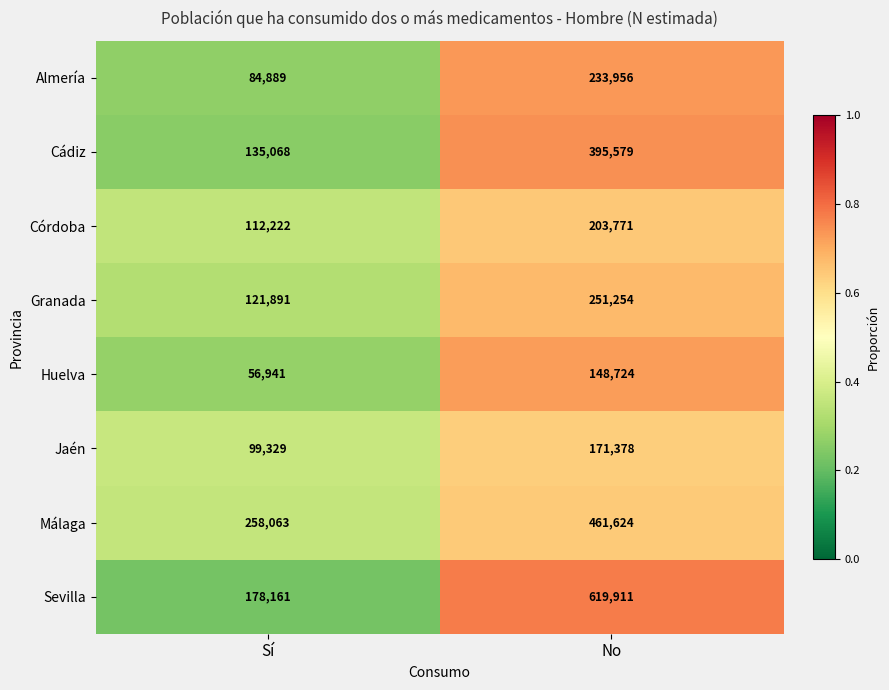

Which category has the lowest value across all series?

Sí